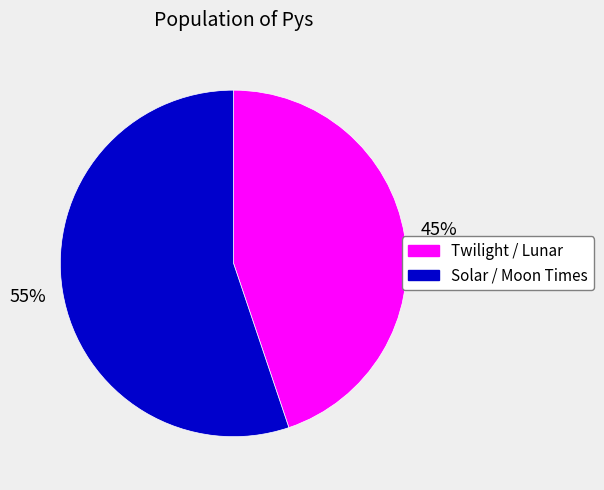

To the nearest percent, what is the average slice percentage?

50%